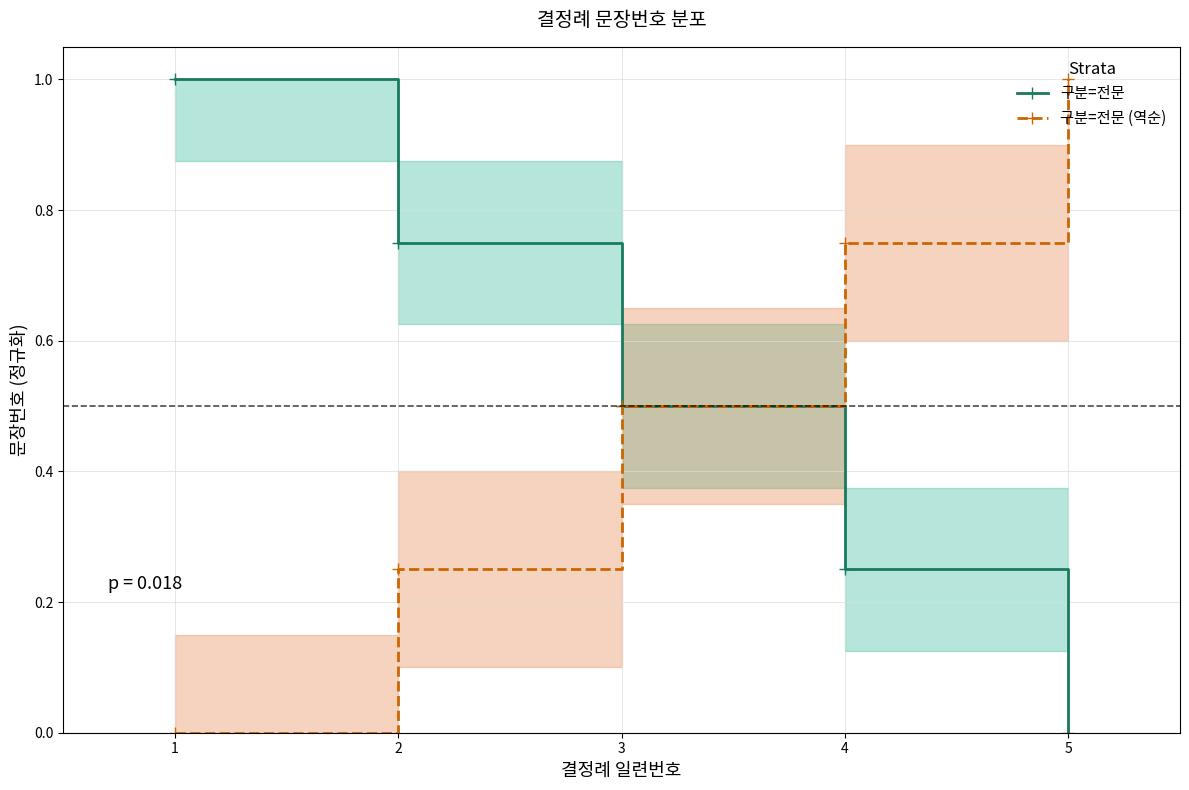

Rank the categories by 구분=전문 value from highest to lowest.

1, 2, 3, 4, 5